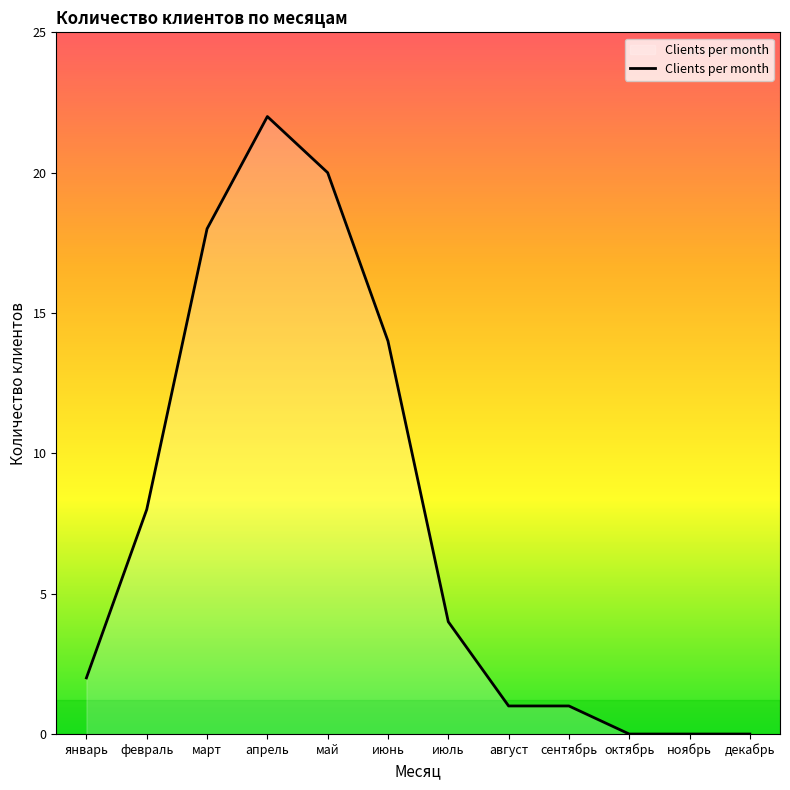

What is the difference between the maximum and second lowest values?

22